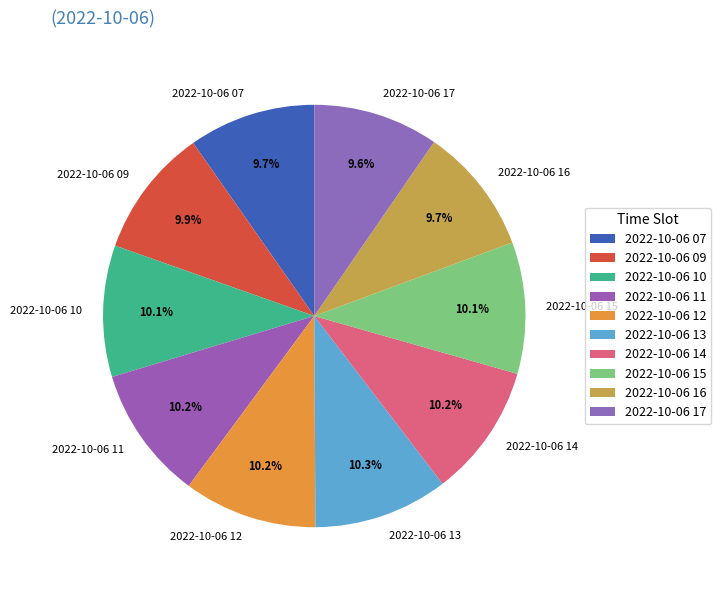

What percentage is the 2022-10-06 15 slice, to the nearest percent?

10%